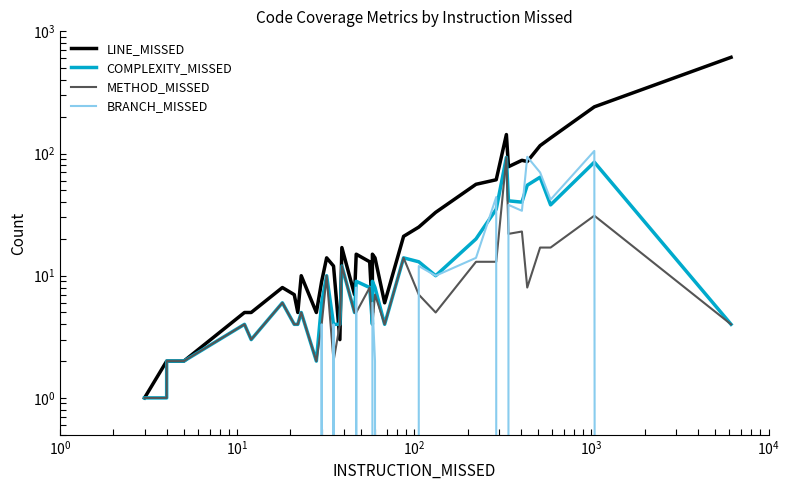

List the series in order of their peak value, highest first.

LINE_MISSED, BRANCH_MISSED, COMPLEXITY_MISSED, METHOD_MISSED